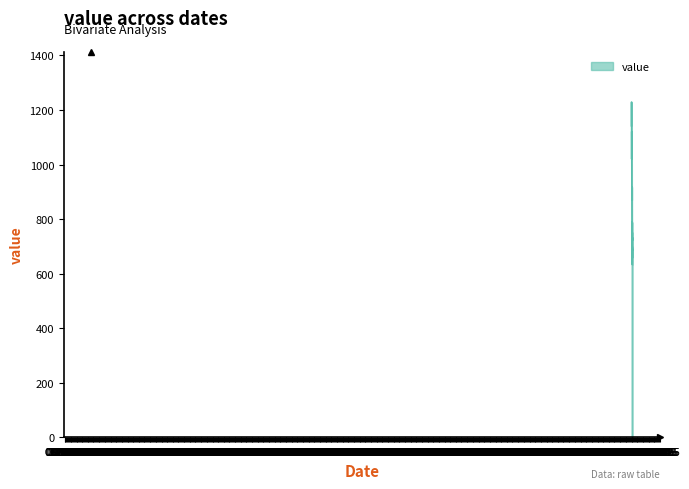

What is the greatest value displayed?

1229